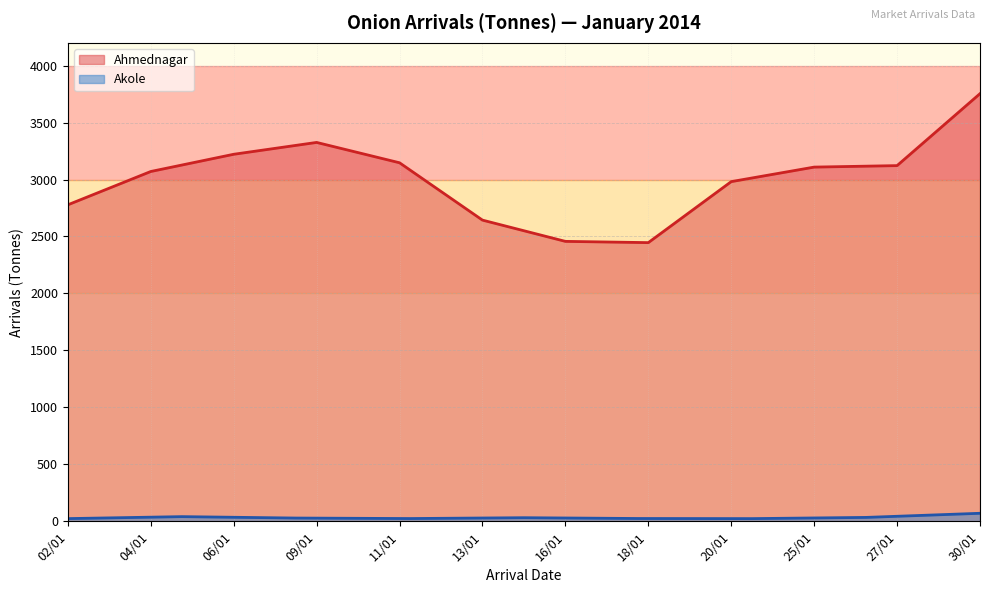

What is the change in value from 04/01 to 13/01?

-426.8